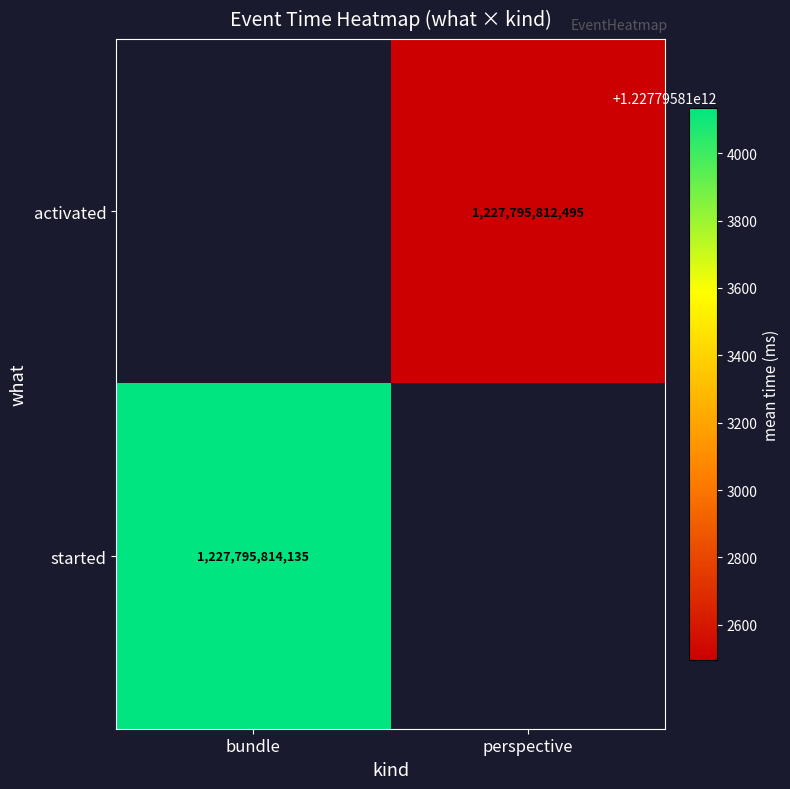

Which category has the lowest value across all series?

perspective